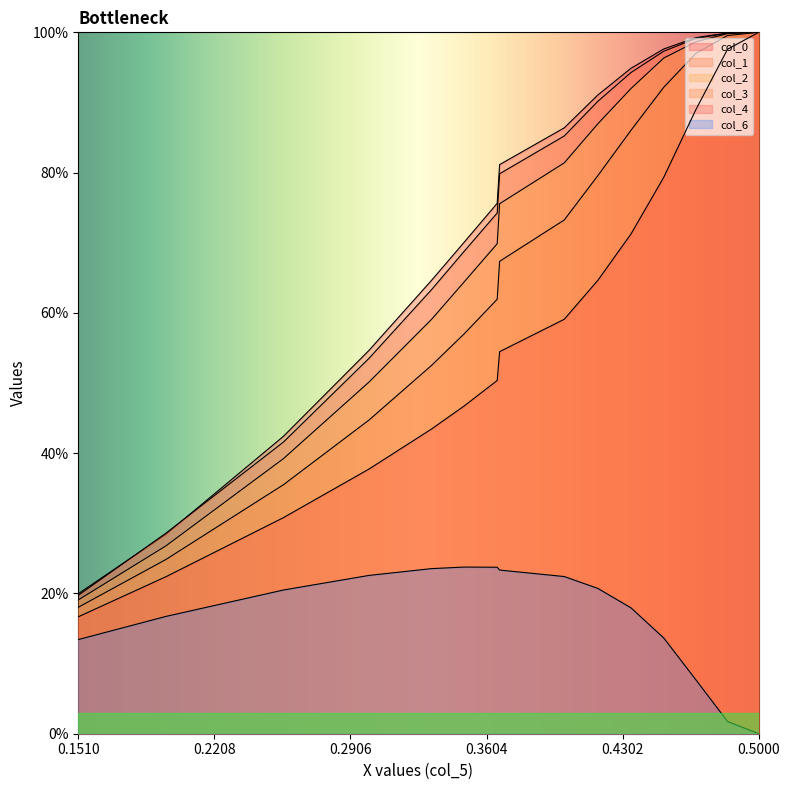

True or false: col_3 and col_4 cross at least once.

False